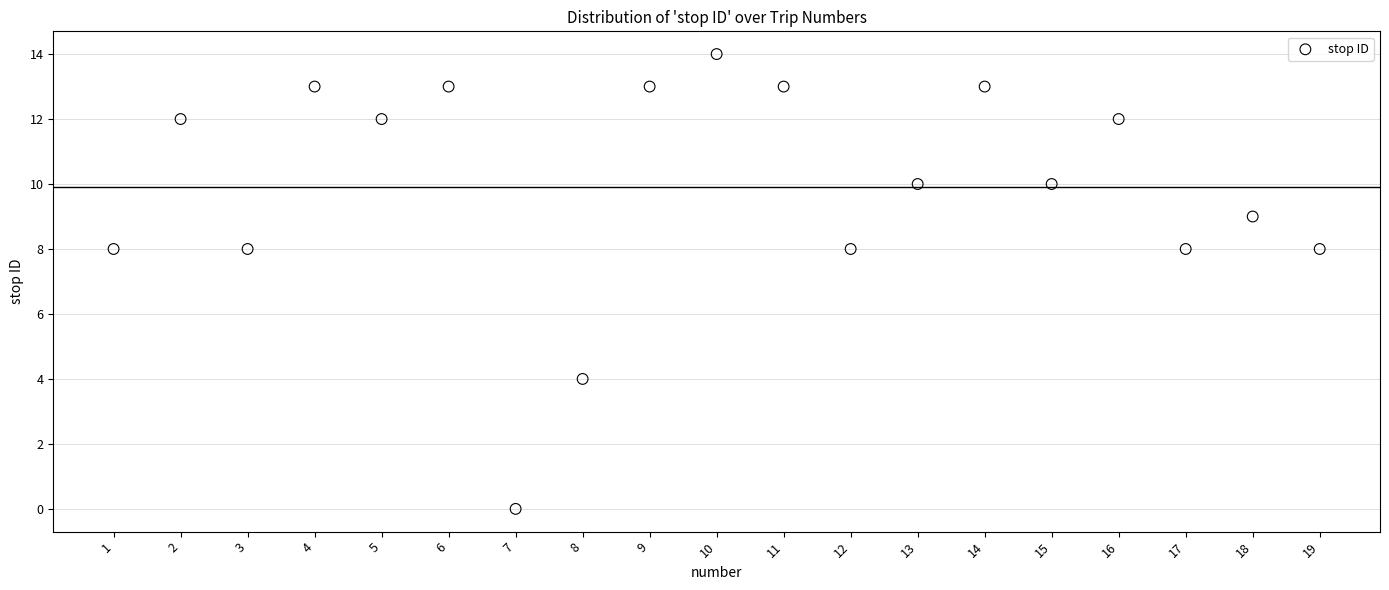

What is the range of X values (max minus min)?

18